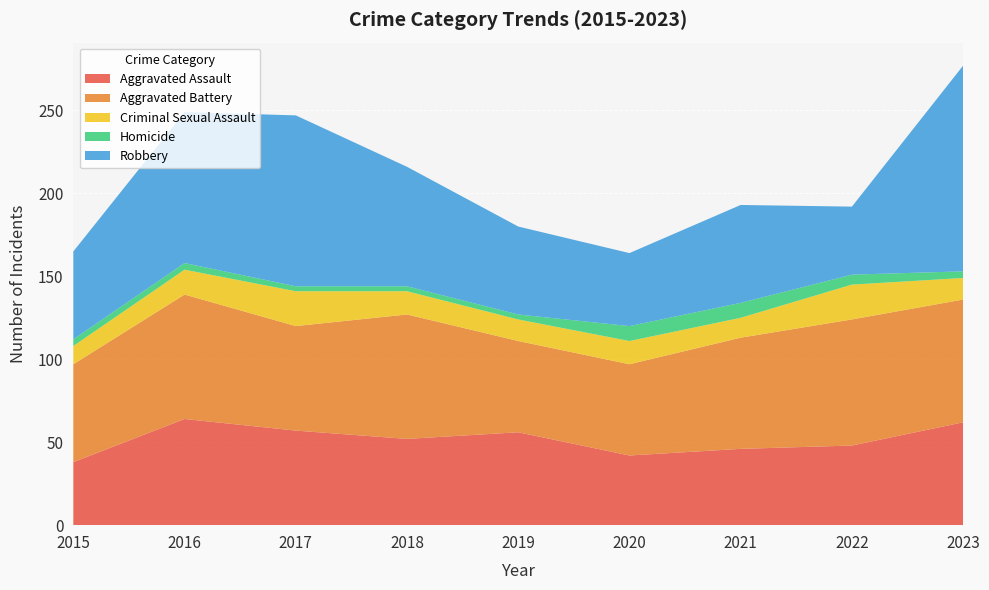

Reading right to left, list all the values displayed in this chart.

Aggravated Assault: 2023=62	2022=48	2021=46	2020=42	2019=56	2018=52	2017=57	2016=64	2015=38
Aggravated Battery: 2023=74	2022=76	2021=67	2020=55	2019=55	2018=75	2017=63	2016=75	2015=59
Criminal Sexual Assault: 2023=13	2022=21	2021=12	2020=14	2019=13	2018=14	2017=21	2016=15	2015=11
Homicide: 2023=4	2022=6	2021=9	2020=9	2019=3	2018=3	2017=3	2016=4	2015=4
Robbery: 2023=124	2022=41	2021=59	2020=44	2019=53	2018=72	2017=103	2016=91	2015=53